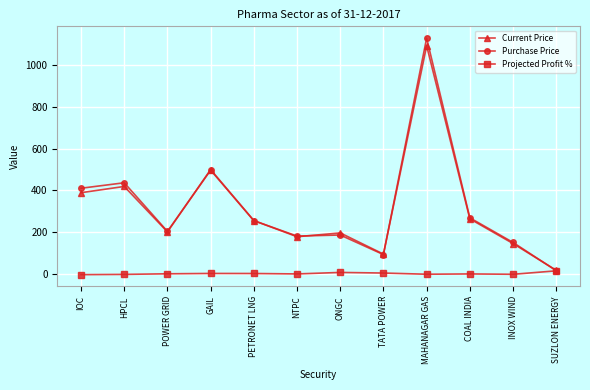

What is the total value across all series at HPCL?

850.8